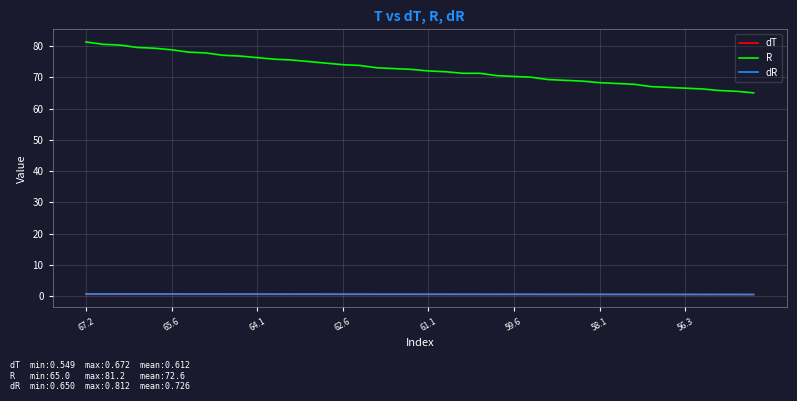

Which series has the largest total across all categories?

R